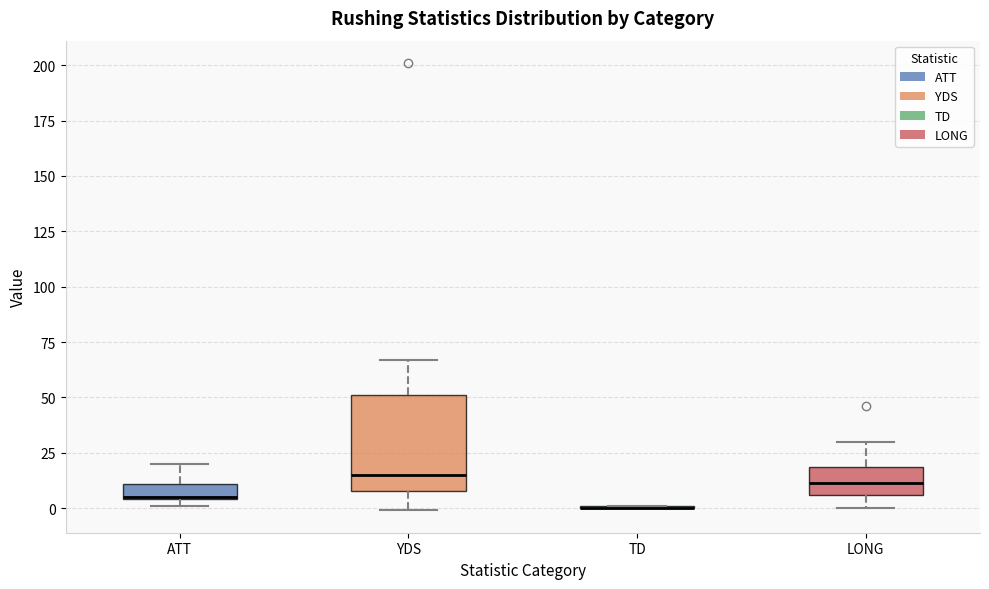

Which box is the tallest, from its lower edge to its upper edge?

YDS